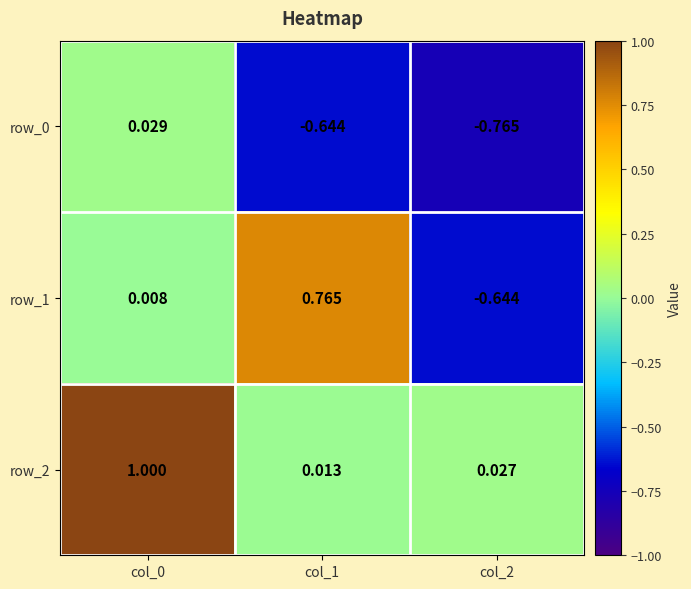

Which series has the widest spread of values?

row_1